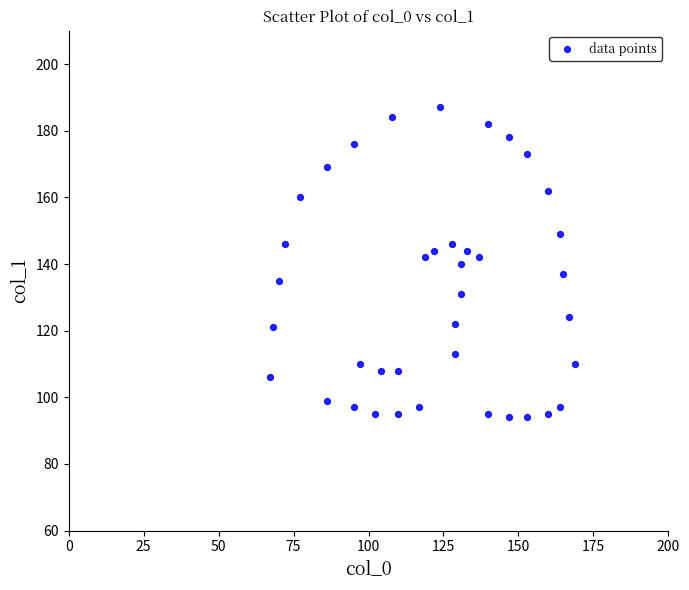

What is the range of Y values (max minus min)?

93